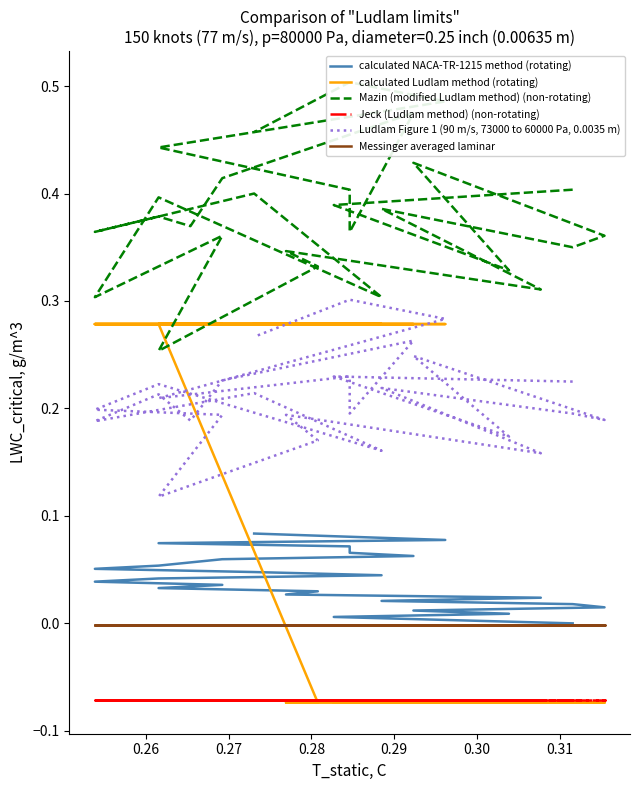

Reading right to left, list all the values displayed in this chart.

calculated NACA-TR-1215 method (rotating): 0.1	0.1	0.1	0.1	0.1	0.1	0.1	0.1	0.1	0.1	0.1	0.1	0.0	0.0	0.0	0.0	0.0	0.0	0.0	0.0	0.0	0.0	0.0	0.0	0.0	0.0	0.0	0.0
calculated Ludlam method (rotating): 0.3	0.3	0.3	0.3	0.3	0.3	0.3	0.3	0.3	0.3	0.3	0.3	0.3	0.3	0.3	0.3	0.3	0.3	-0.1	-0.1	-0.1	-0.1	-0.1	-0.1	-0.1	-0.1	-0.1	-0.1
Mazin (modified Ludlam method) (non-rotating): 0.5	0.5	0.5	0.4	0.4	0.4	0.4	0.5	0.4	0.4	0.4	0.4	0.4	0.3	0.4	0.3	0.4	0.3	0.3	0.3	0.3	0.4	0.3	0.4	0.4	0.3	0.4	0.4
Jeck (Ludlam method) (non-rotating): -0.1	-0.1	-0.1	-0.1	-0.1	-0.1	-0.1	-0.1	-0.1	-0.1	-0.1	-0.1	-0.1	-0.1	-0.1	-0.1	-0.1	-0.1	-0.1	-0.1	-0.1	-0.1	-0.1	-0.1	-0.1	-0.1	-0.1	-0.1
Ludlam Figure 1 (90 m/s, 73000 to 60000 Pa, 0.0035 m): 0.3	0.3	0.3	0.2	0.2	0.2	0.2	0.3	0.2	0.2	0.2	0.2	0.2	0.2	0.2	0.2	0.2	0.1	0.2	0.2	0.2	0.2	0.2	0.2	0.2	0.2	0.2	0.2
Messinger averaged laminar: -0.0	-0.0	-0.0	-0.0	-0.0	-0.0	-0.0	-0.0	-0.0	-0.0	-0.0	-0.0	-0.0	-0.0	-0.0	-0.0	-0.0	-0.0	-0.0	-0.0	-0.0	-0.0	-0.0	-0.0	-0.0	-0.0	-0.0	-0.0